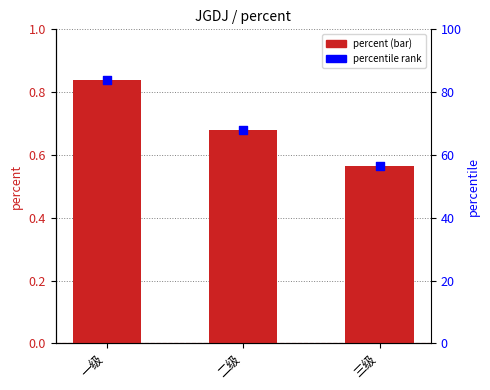

What are all the series names shown in the legend?

percent, percentile rank